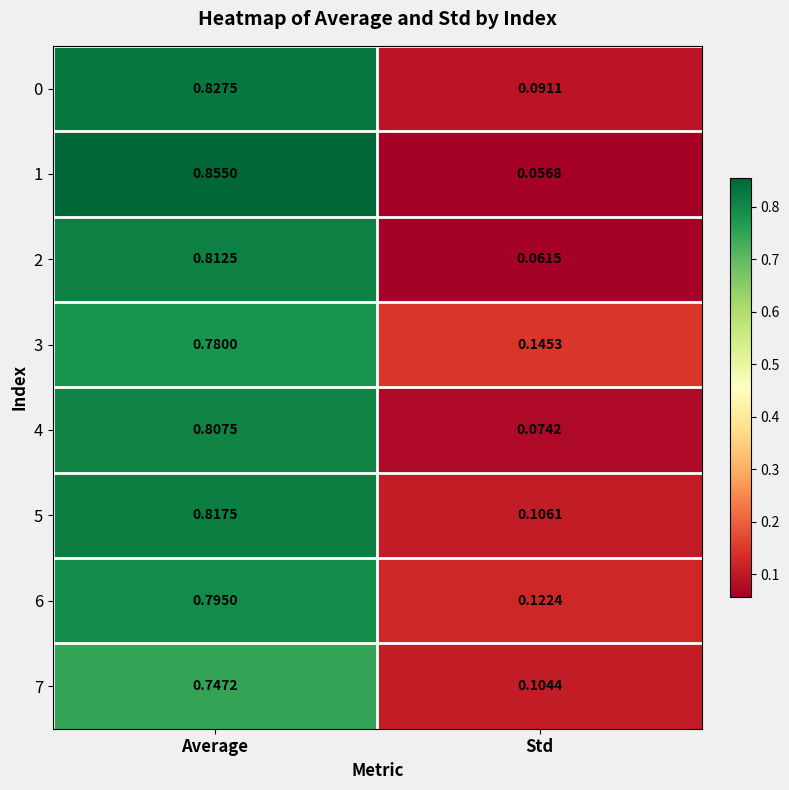

Which label corresponds to the largest value in the chart?

Average